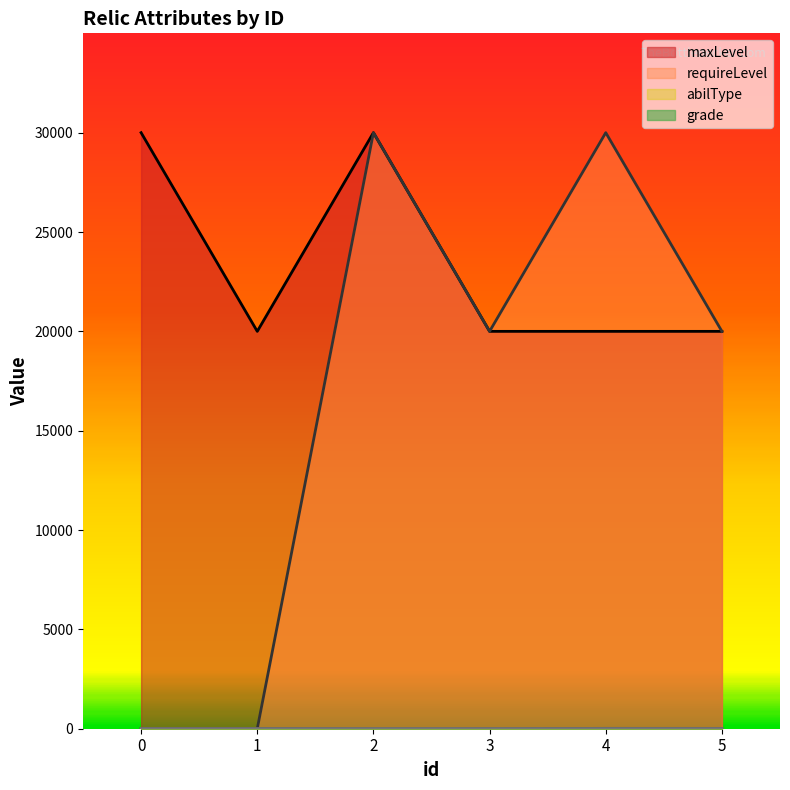

What is the value of the grade point at the 3rd from the left?

1